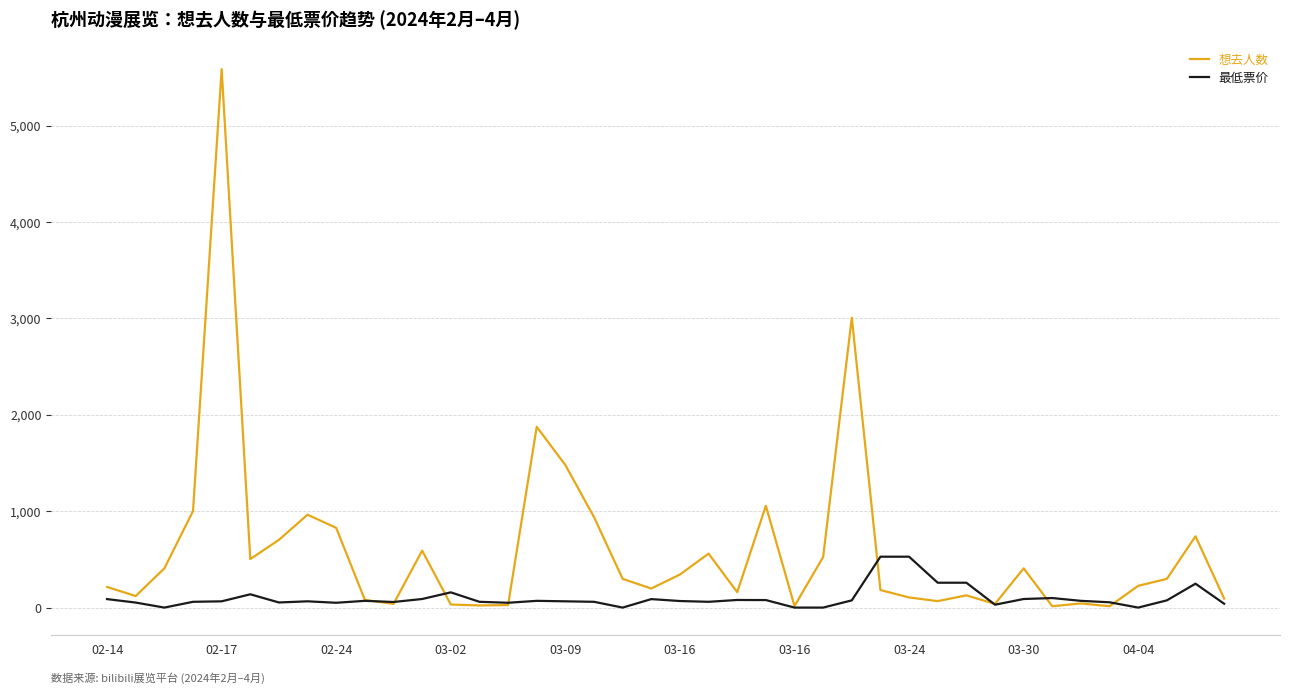

Which series ends up on top after the final intersection of 想去人数 and 最低票价?

想去人数